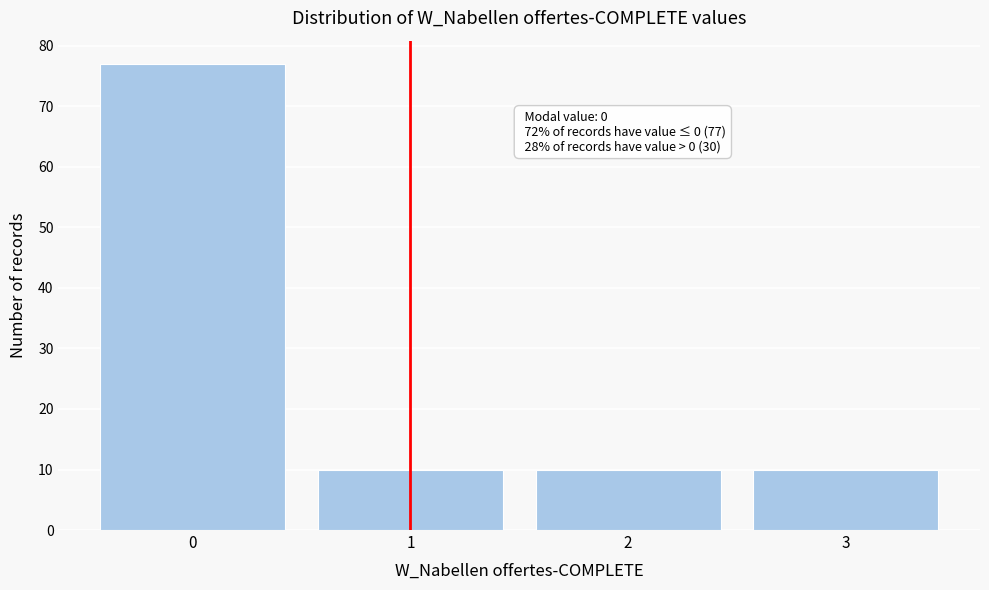

Reading left to right, transcribe all the data shown in this chart.

77	10	10	10